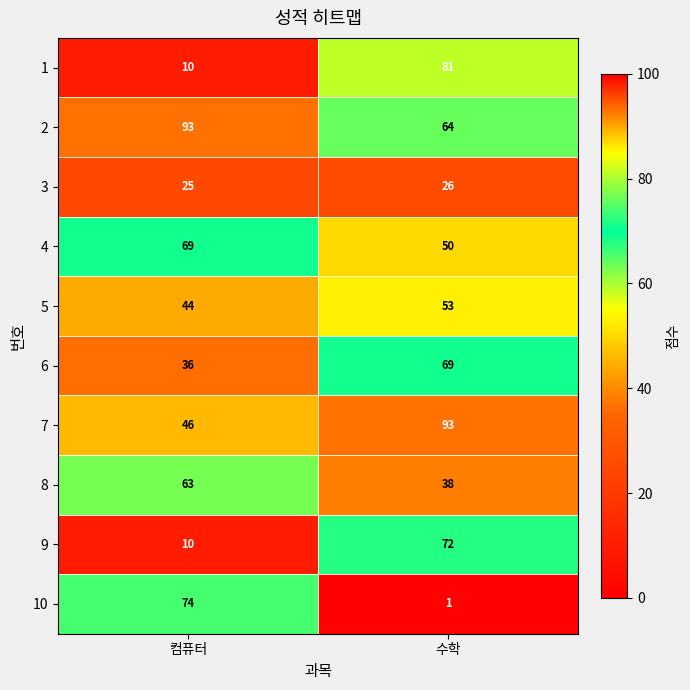

The 5 series shows 53 at 수학. True or false?

True